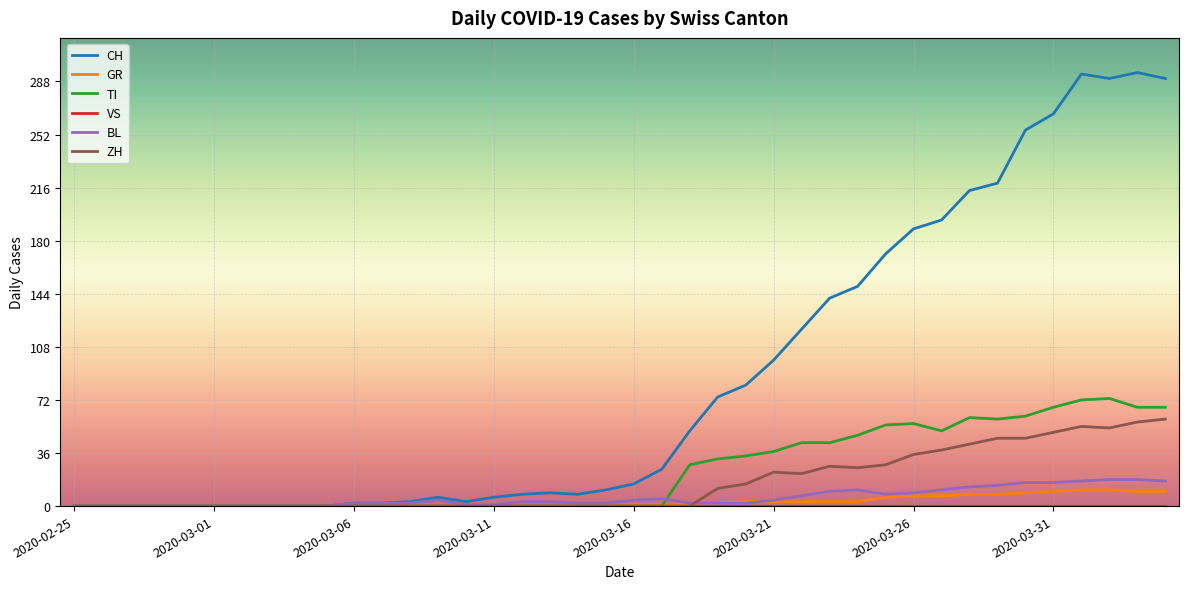

What is the maximum value shown in the chart?

294